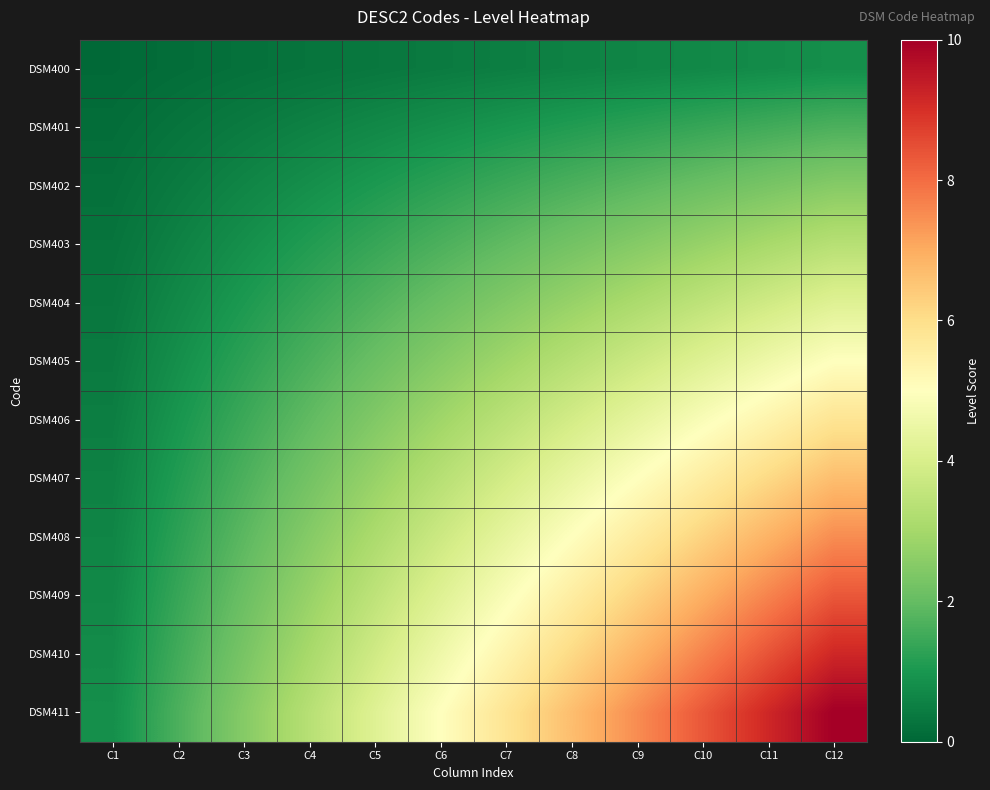

What is the total value across all series at C3?

16.2